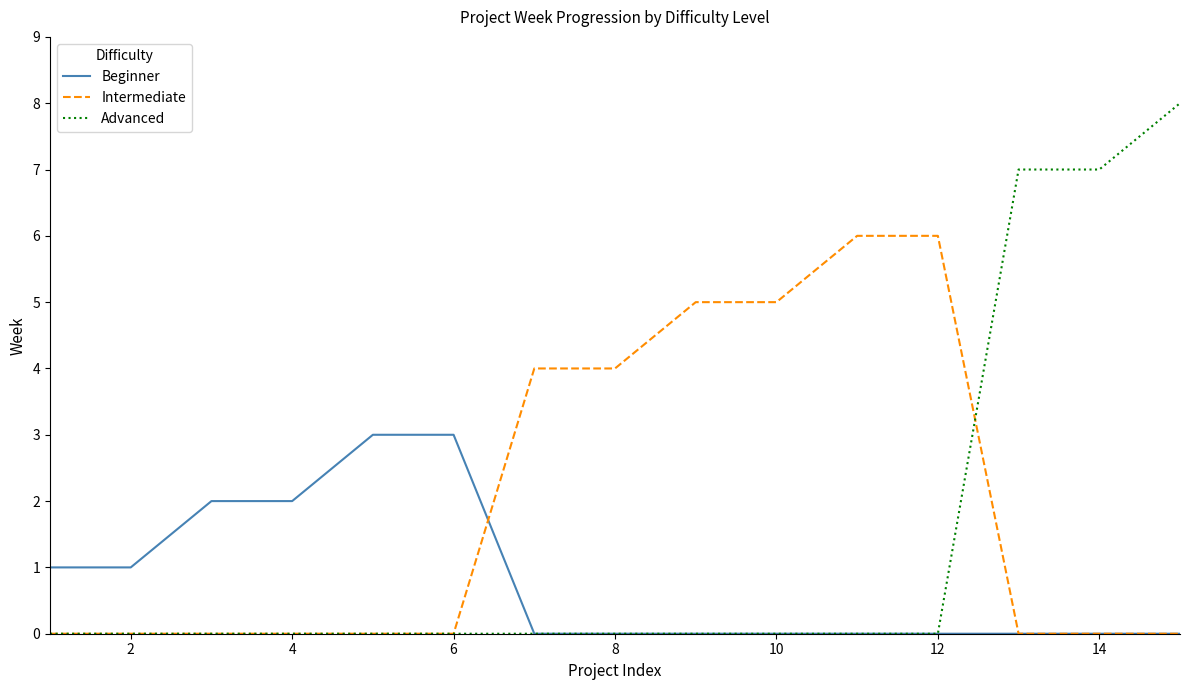

What is the maximum value for Intermediate?

6